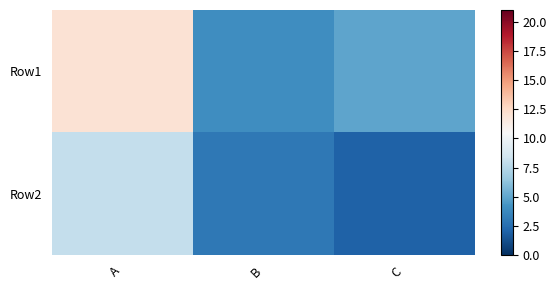

Reading left to right, extract all data points from this chart.

Row1: A=12	B=4	C=5
Row2: A=8	B=3	C=2